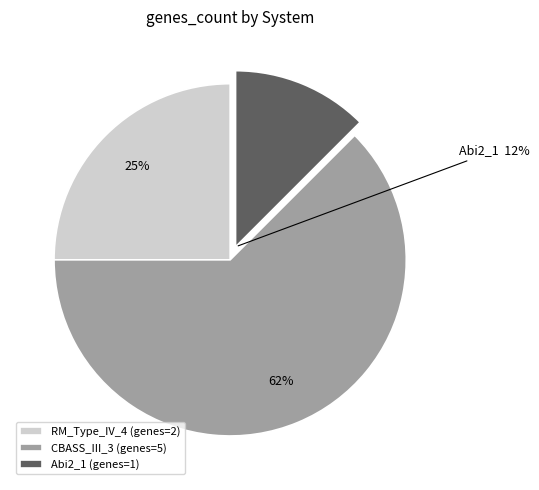

Is there a majority slice in this chart?

Yes